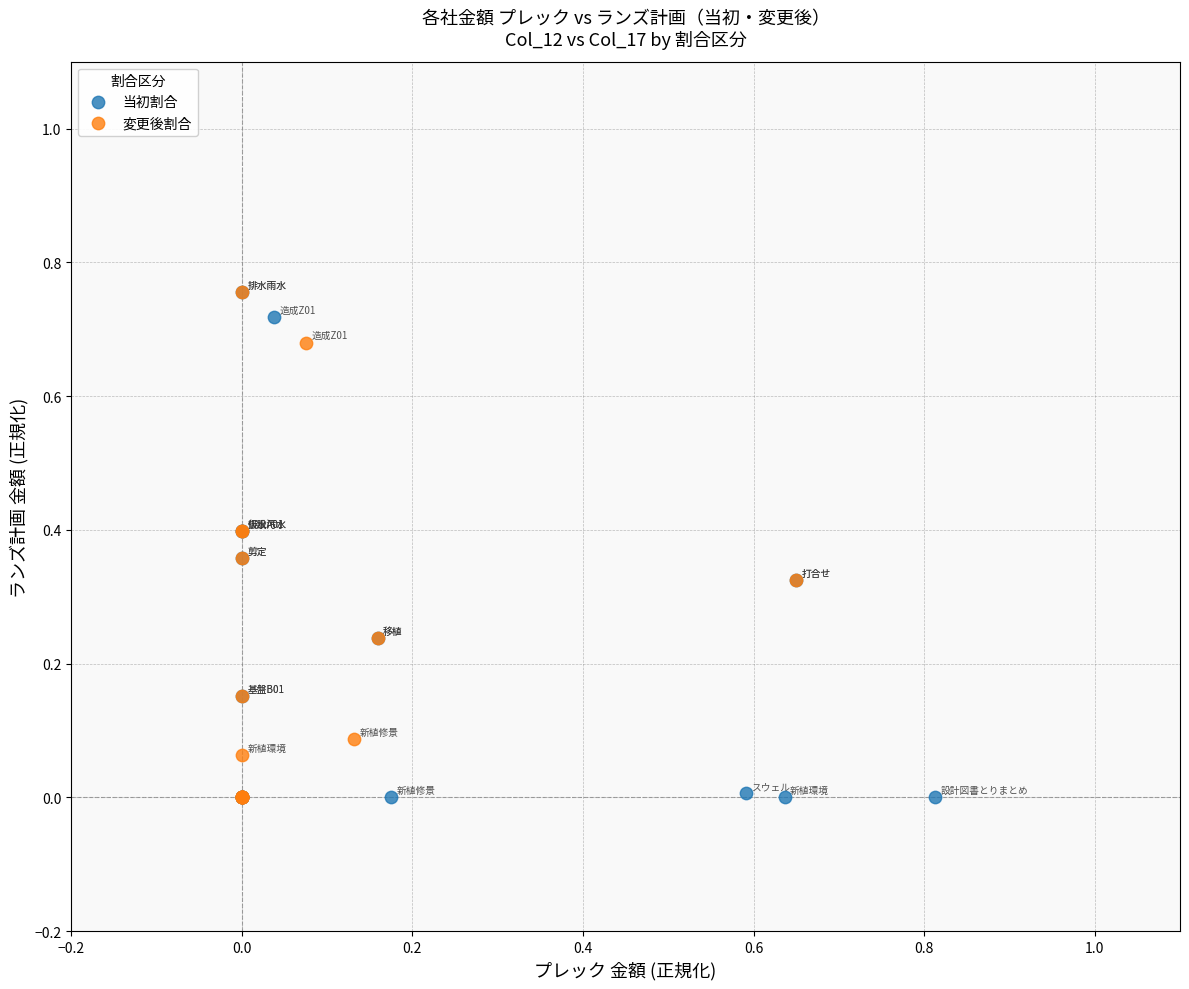

What are all the series names shown in the legend?

当初割合, 変更後割合